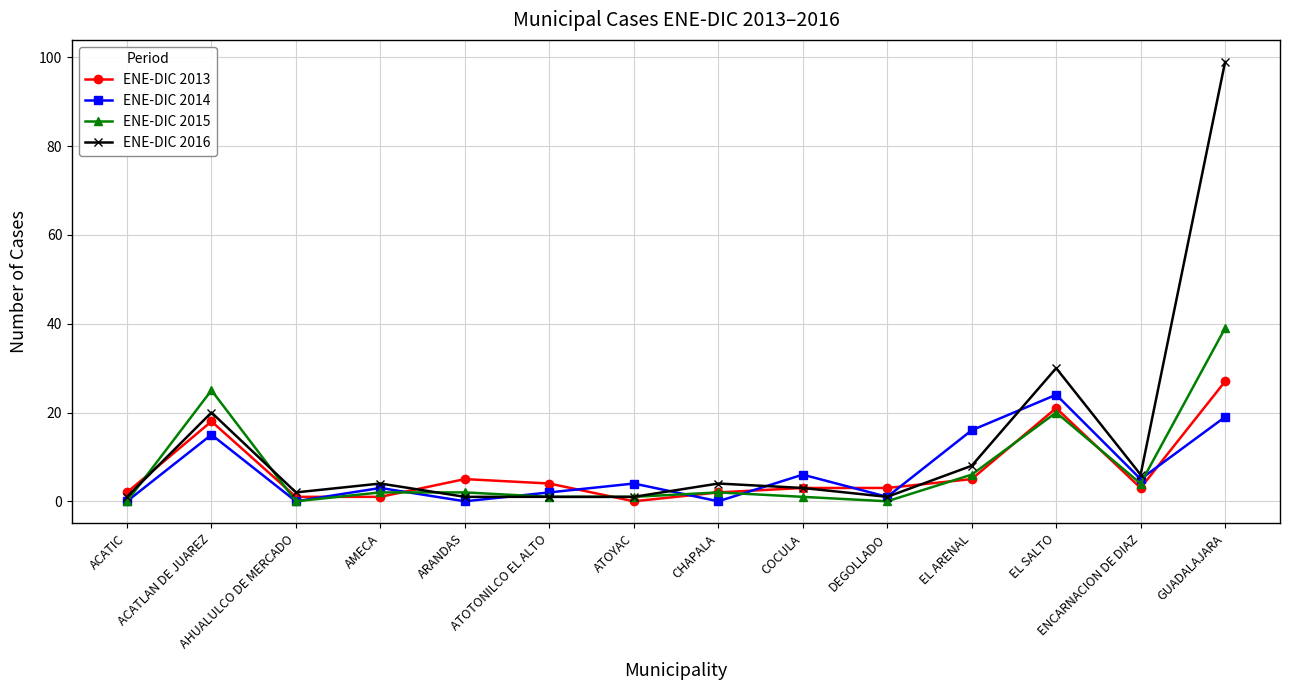

What is the maximum value for ENE-DIC 2016?

99